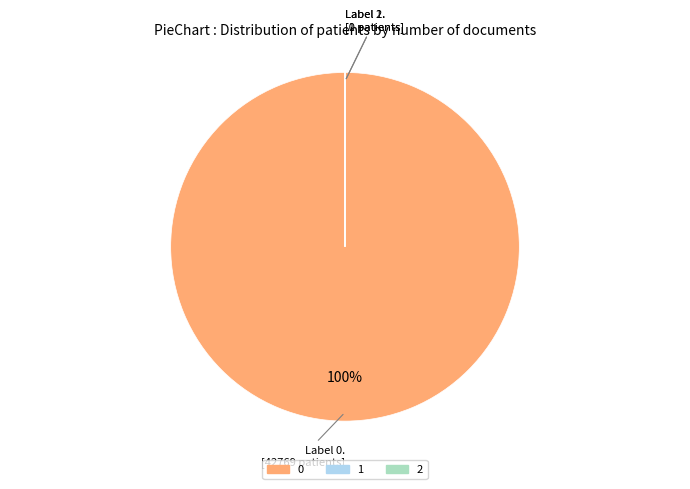

Does 0 represent more than half of the total?

Yes